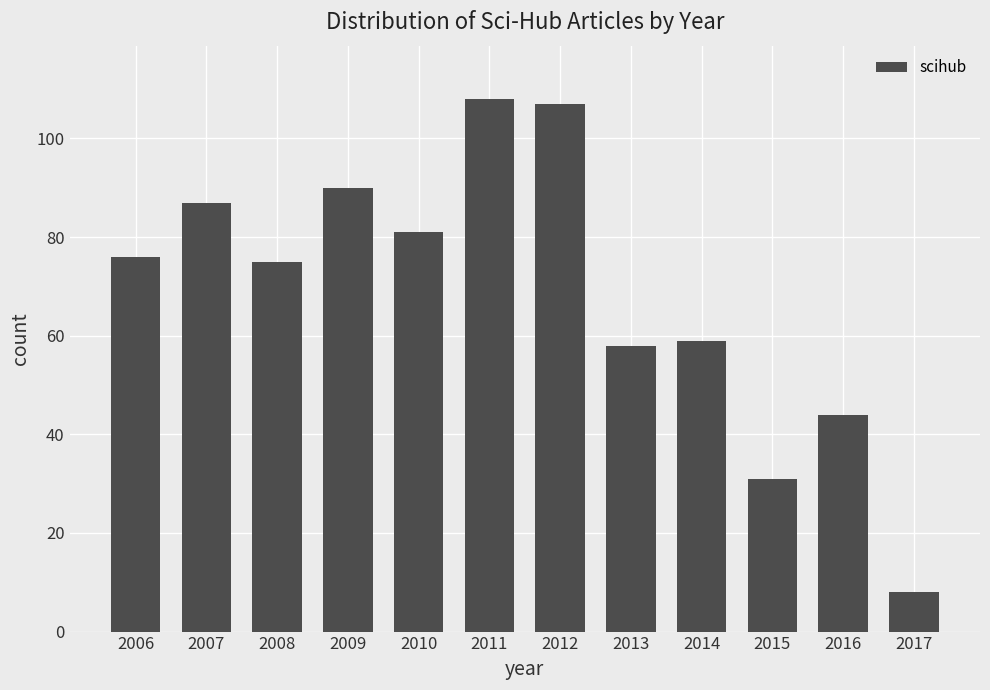

Reading left to right, what are all the values shown in this chart?

76	87	75	90	81	108	107	58	59	31	44	8